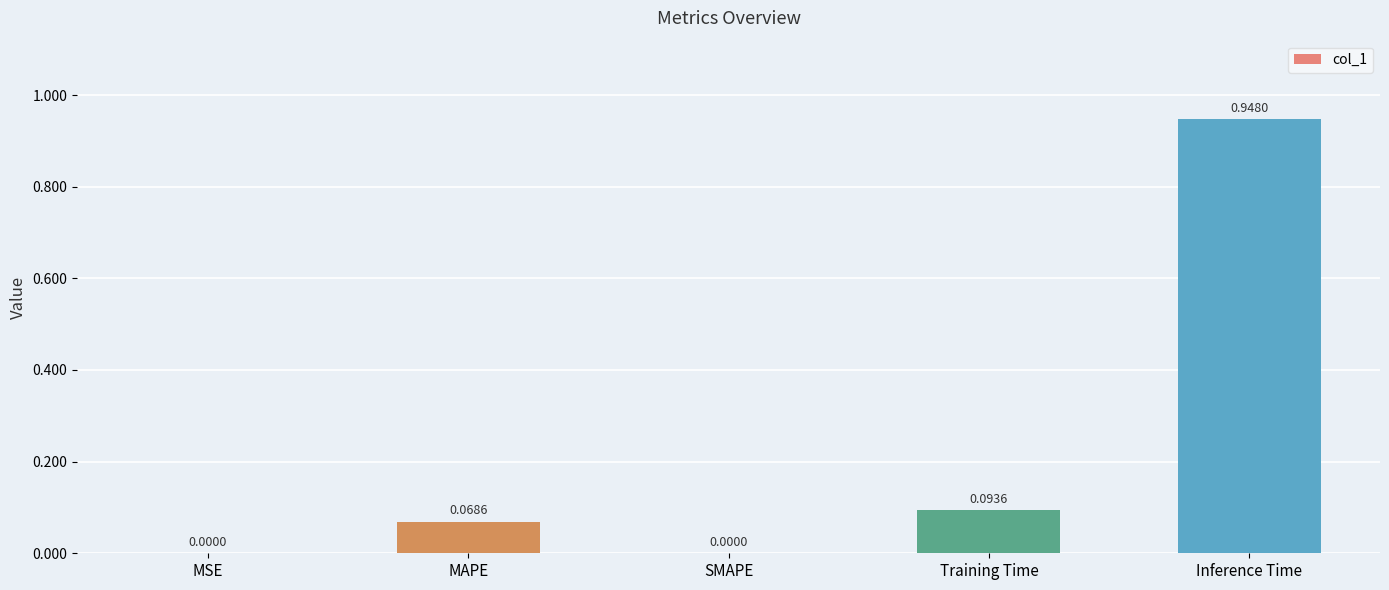

What is the sum of all values?

1.1